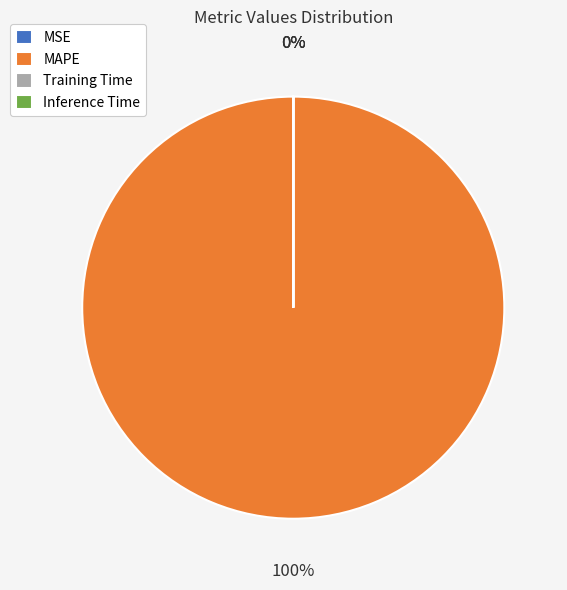

To the nearest percent, what is the difference between the largest and smallest slice percentages?

100%